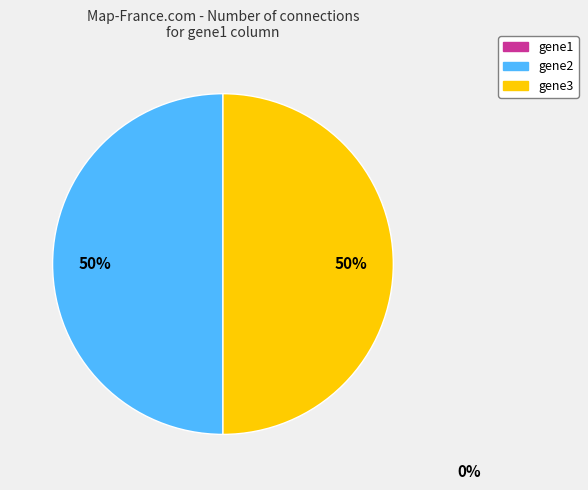

To the nearest percent, what is the average slice percentage?

50%